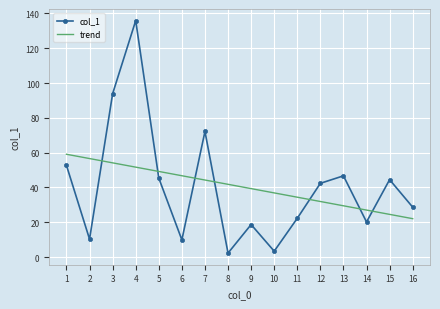

How many distinct data groups are displayed?

1